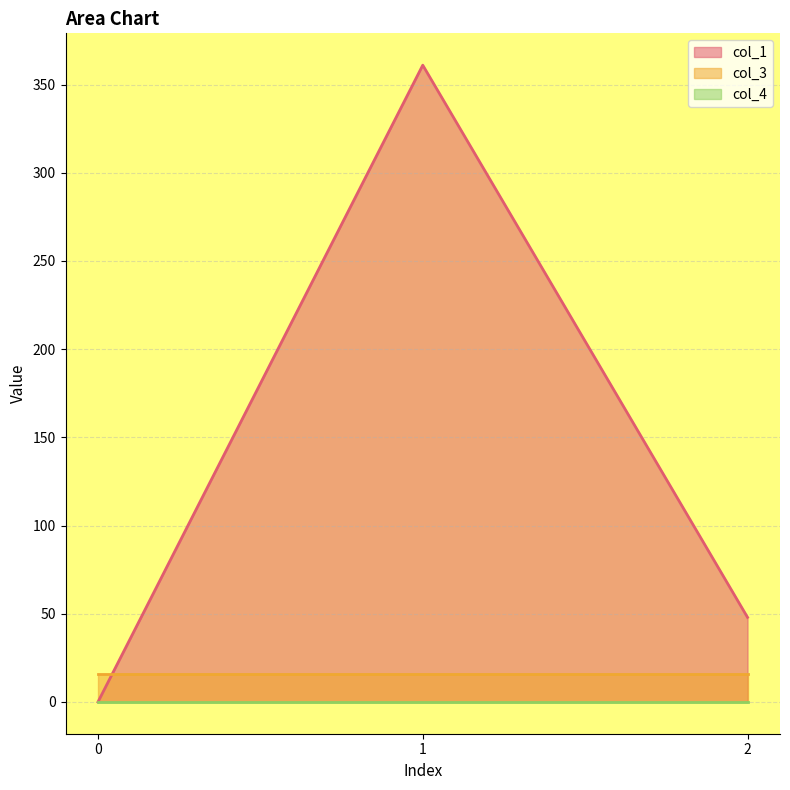

Which series changed the most between 0 and 1?

col_1